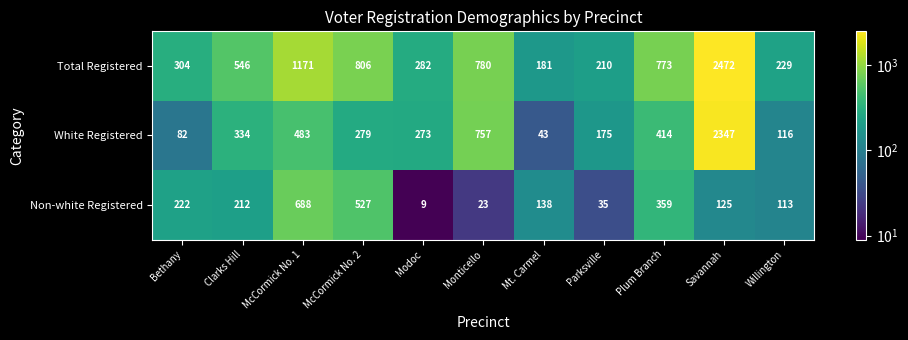

Which category has the lowest value across all series?

Modoc